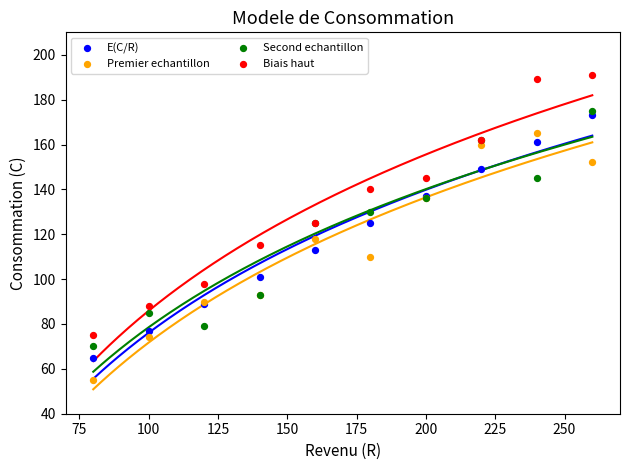

Which series reaches the minimum Y coordinate?

Premier echantillon